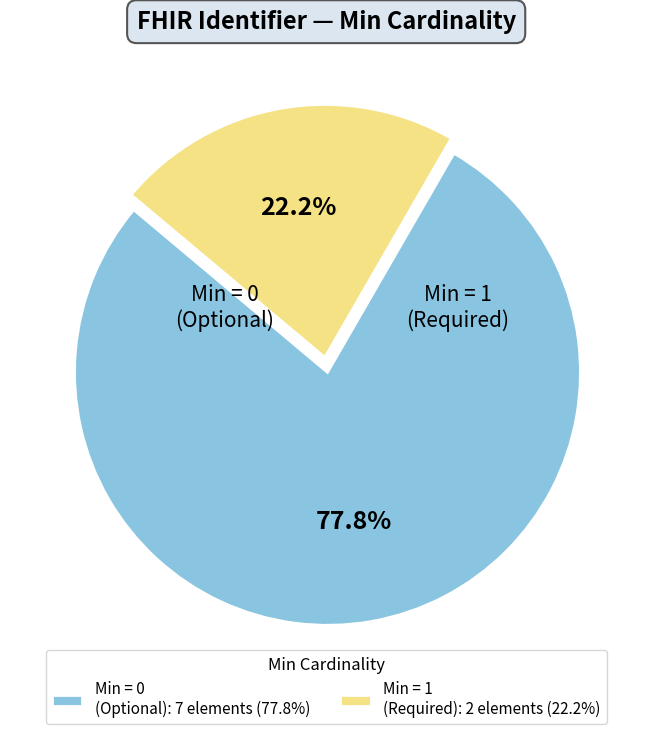

Do Min = 1 (Required): 2 elements (22.2%) and Min = 0 (Optional): 7 elements (77.8%) together represent more than half of the pie?

Yes